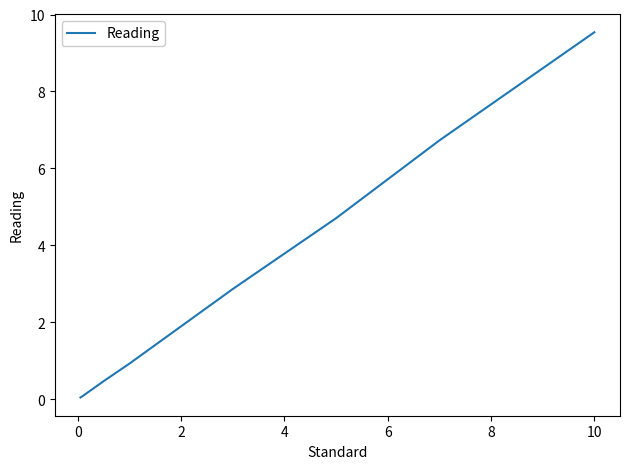

What is the maximum value shown in the chart?

9.5